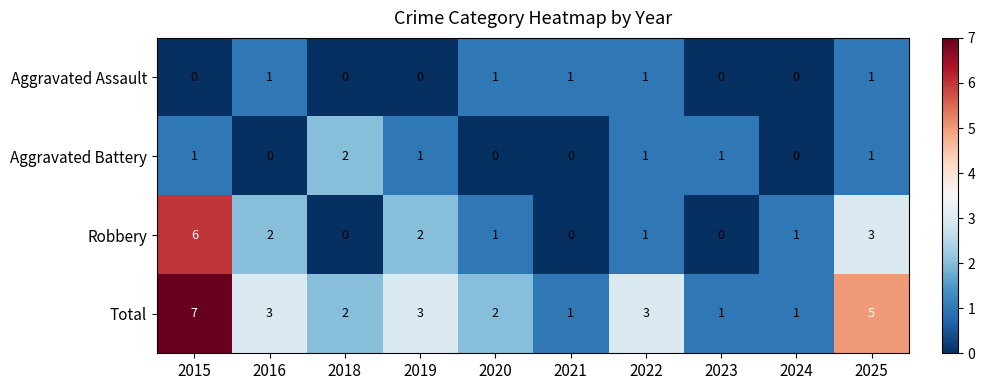

Count the Aggravated Battery values in the range 0 to 1.

9